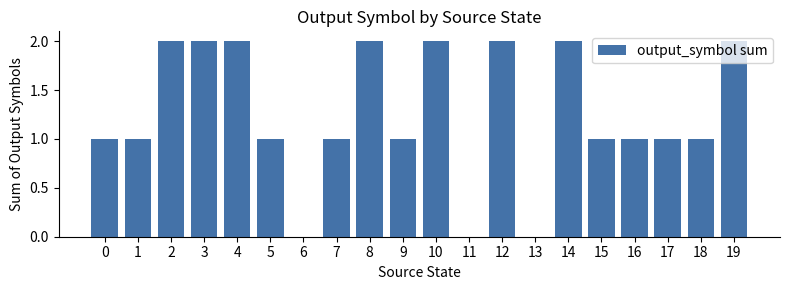

The value at 19 is 1. True or false?

False